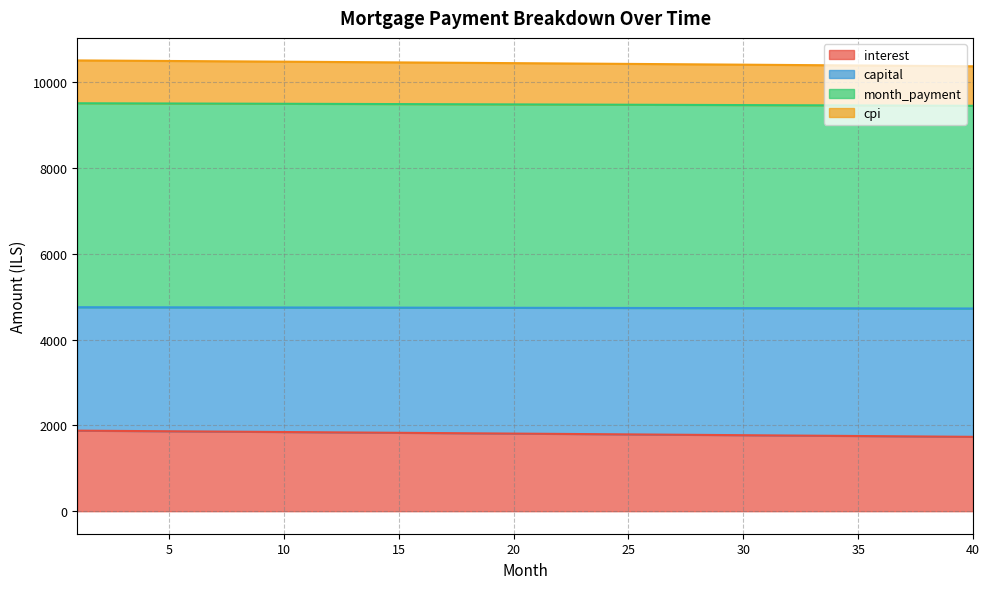

True or false: month_payment has more than 1 interior local peaks.

False